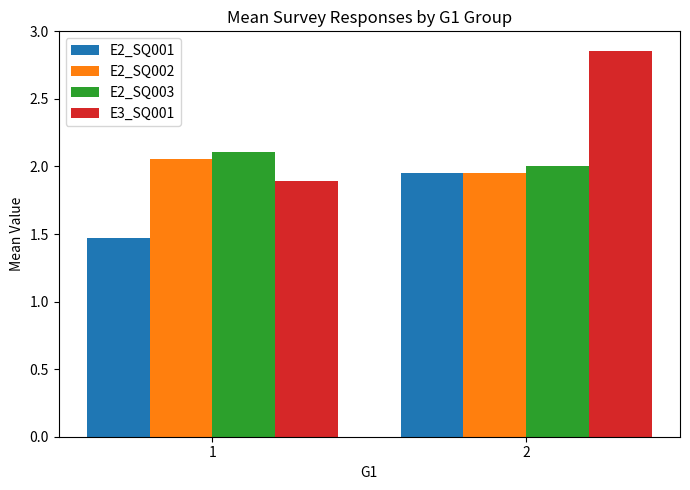

How many groups of bars are there?

2